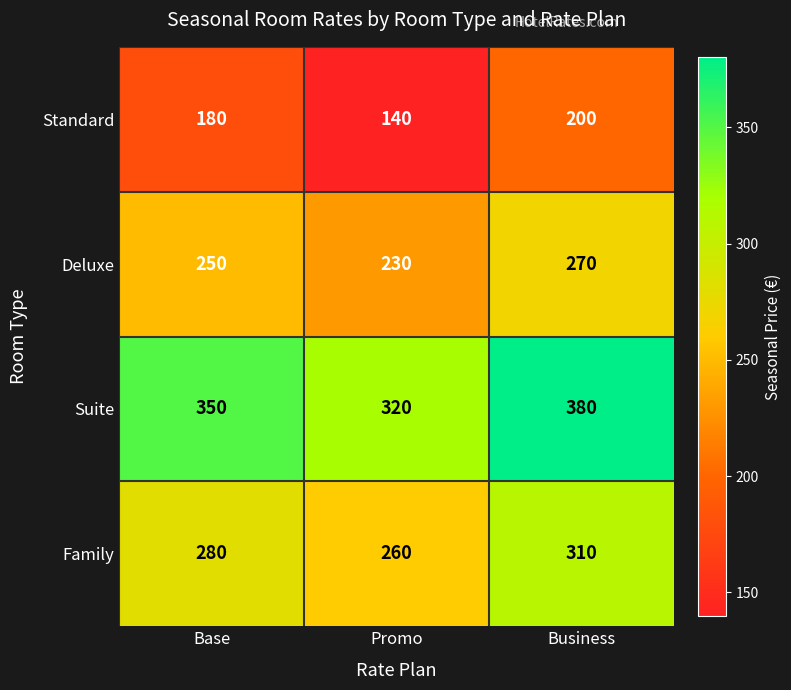

Which category has the highest value across all series?

Business